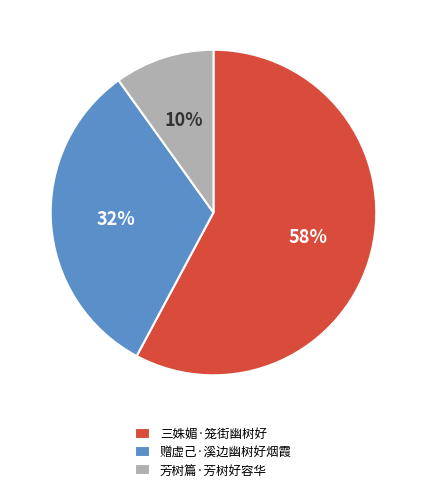

Count the number of slices in the pie.

3